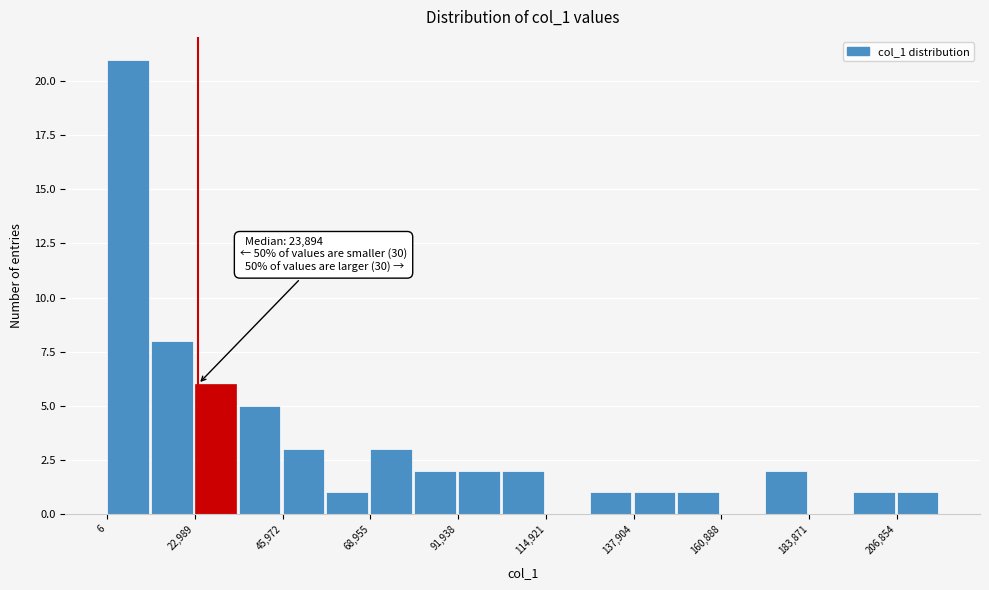

Around what value on the x-axis is the tallest bar? Give the approximate position of its centre, as read against the axis.

5000